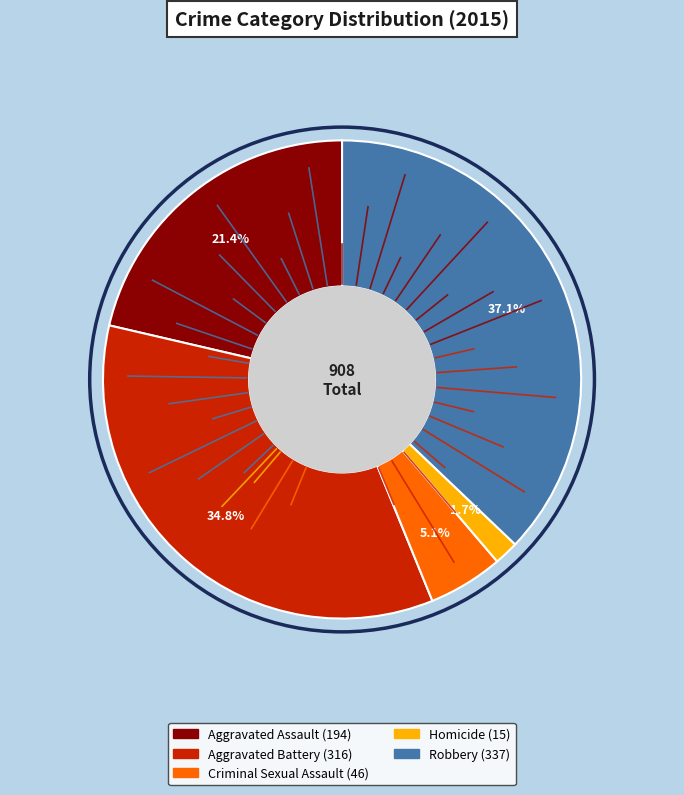

How many slices are in this pie chart?

5